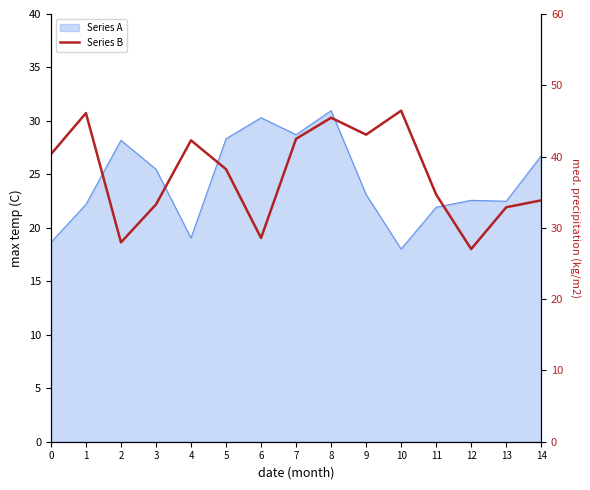

At which category does the chart reach its peak across all series?

10